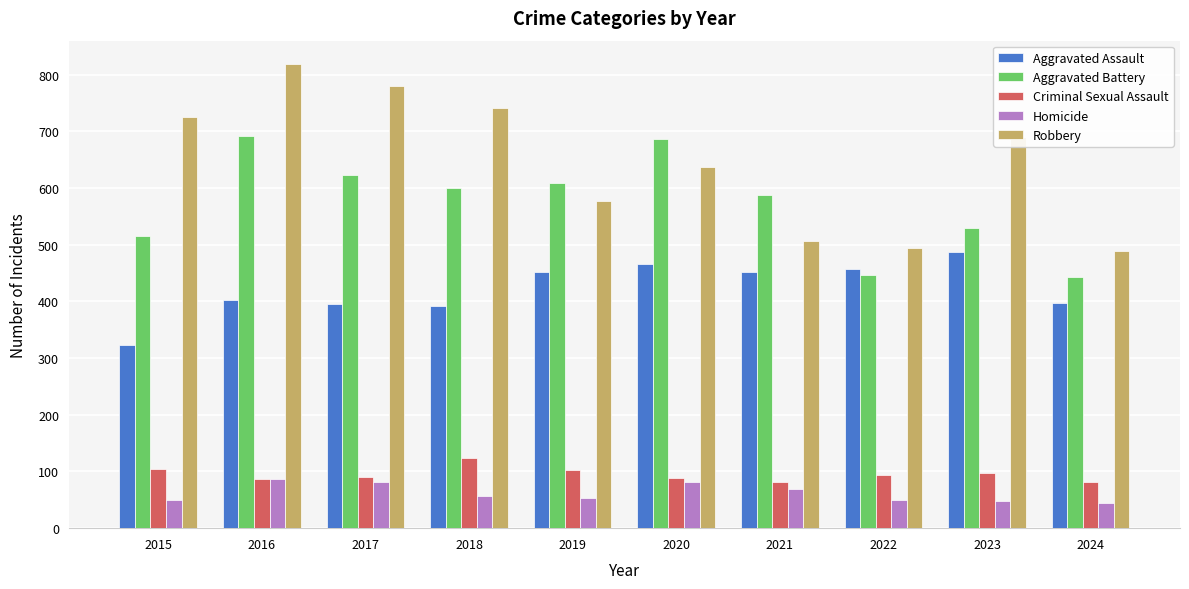

How many bars are there in total?

50